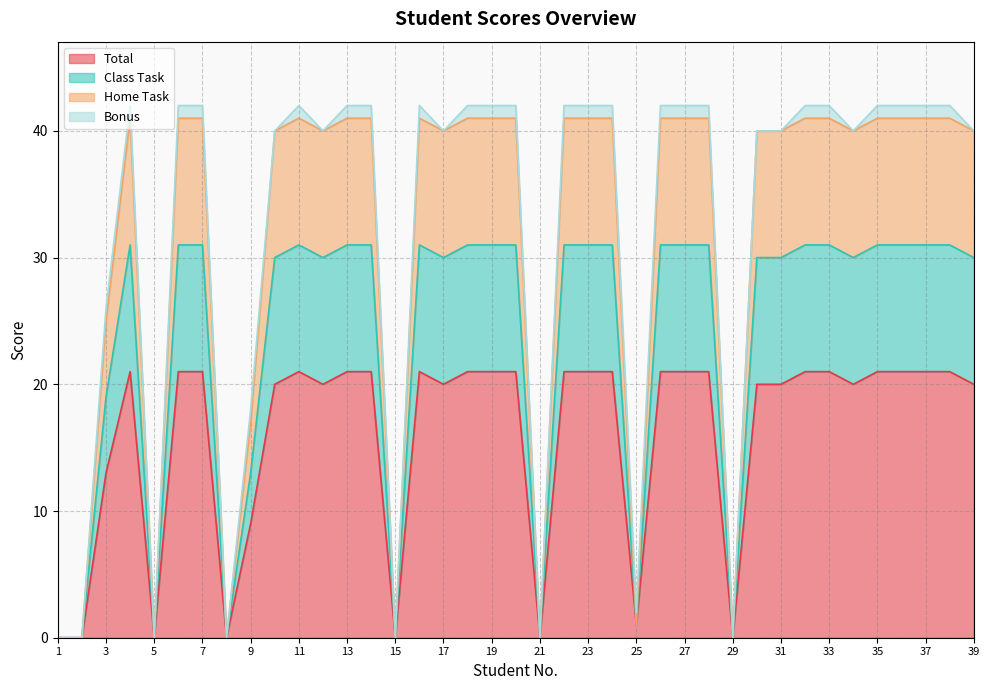

Which series has the widest spread of values?

Class Task